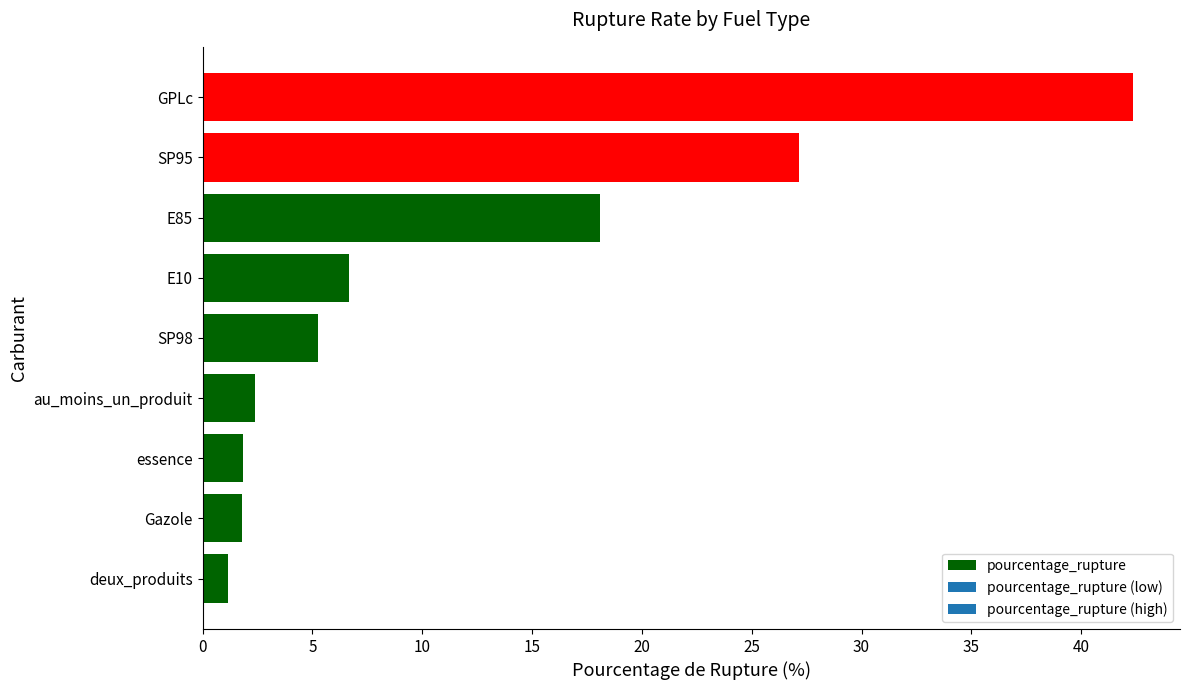

How many data points does each series have?

9